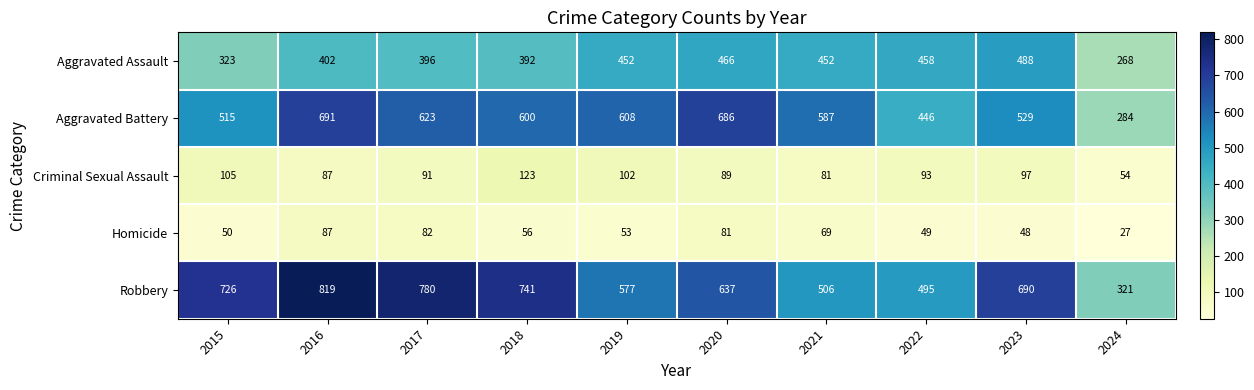

True or false: Robbery has a value of 690 at 2023.

True